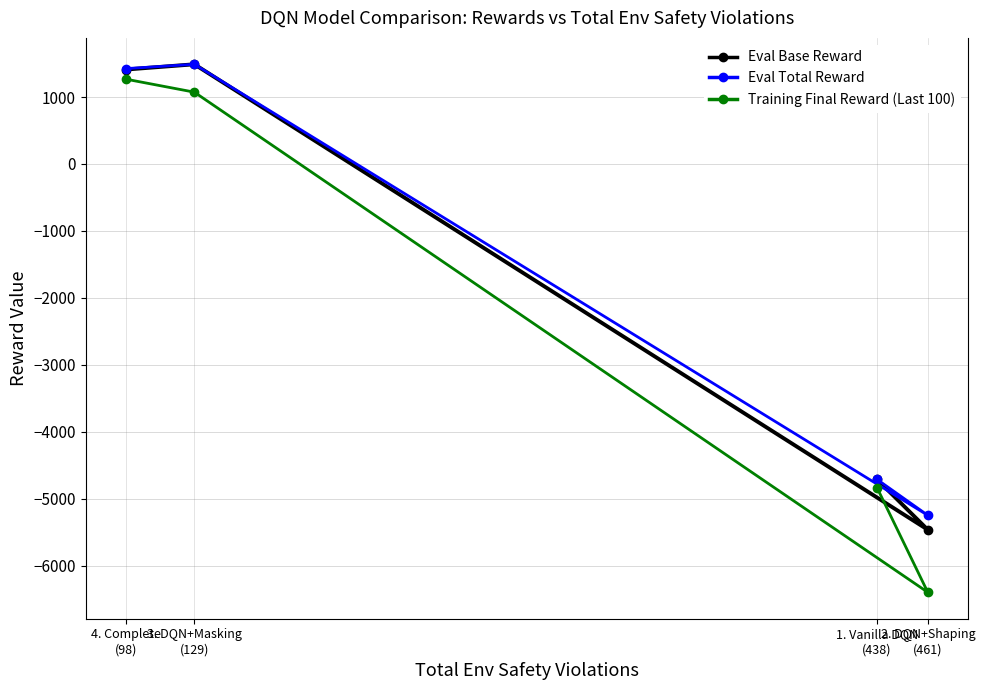

What is the difference between the second highest and second lowest values in the Eval Total Reward series?

6135.6